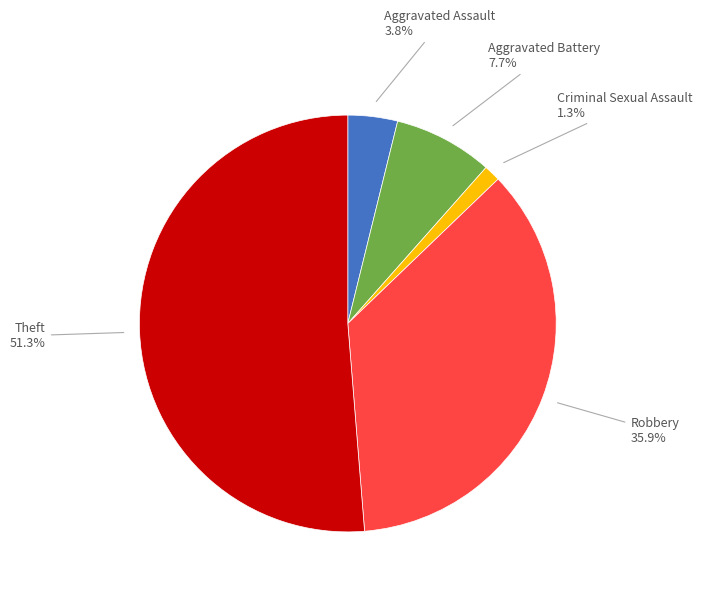

Is there a majority slice in this chart?

Yes